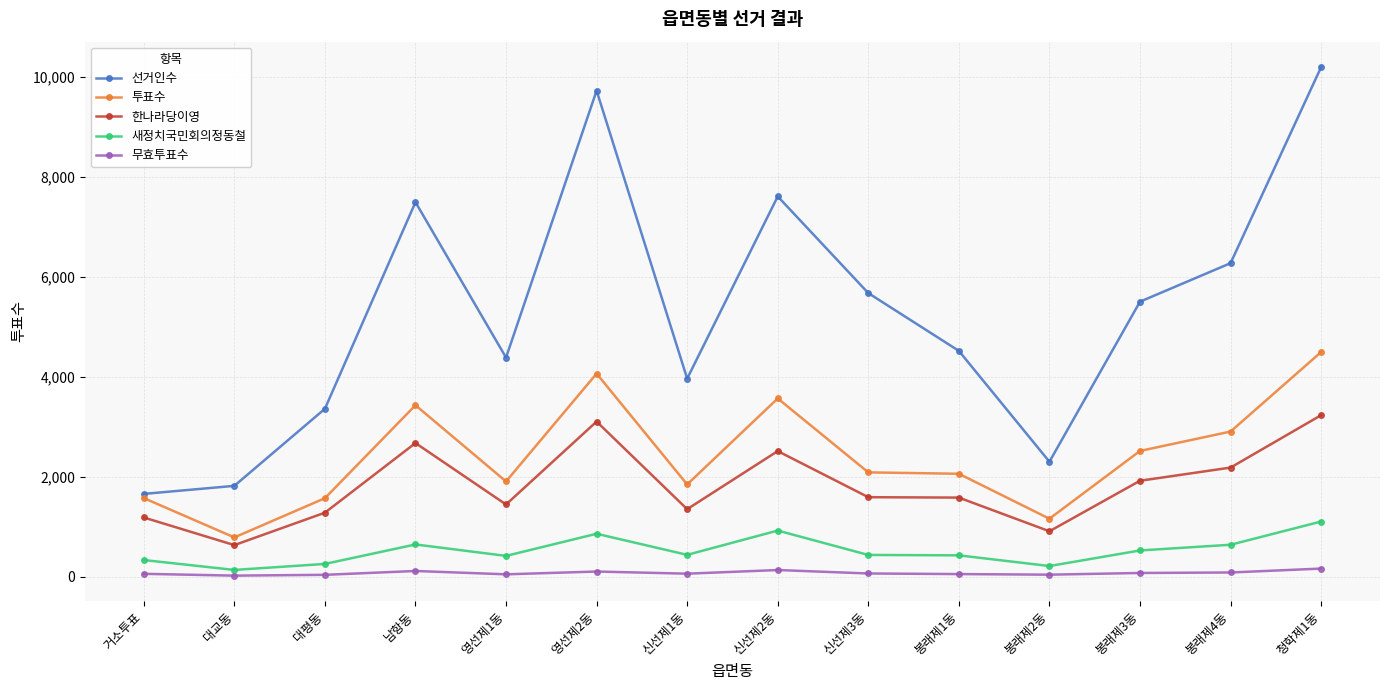

True or false: 한나라당이영 has a value of 1582 at 봉래제1동.

True